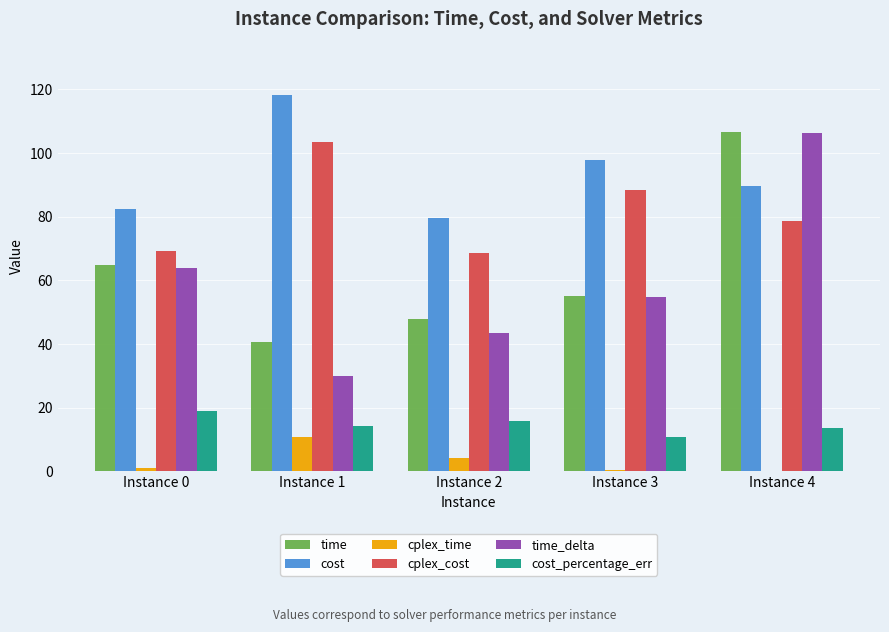

Which category has the highest value across all series?

Instance 1